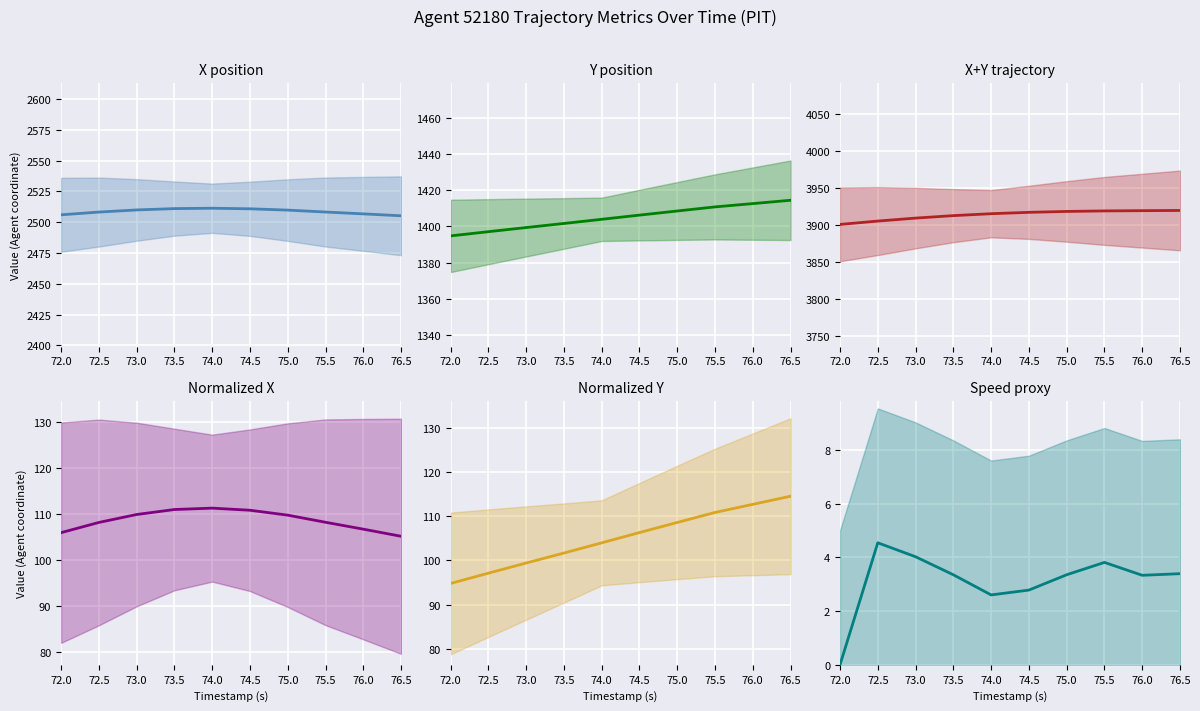

True or false: Normalized X has a value of 40.9 at 72.5.

False